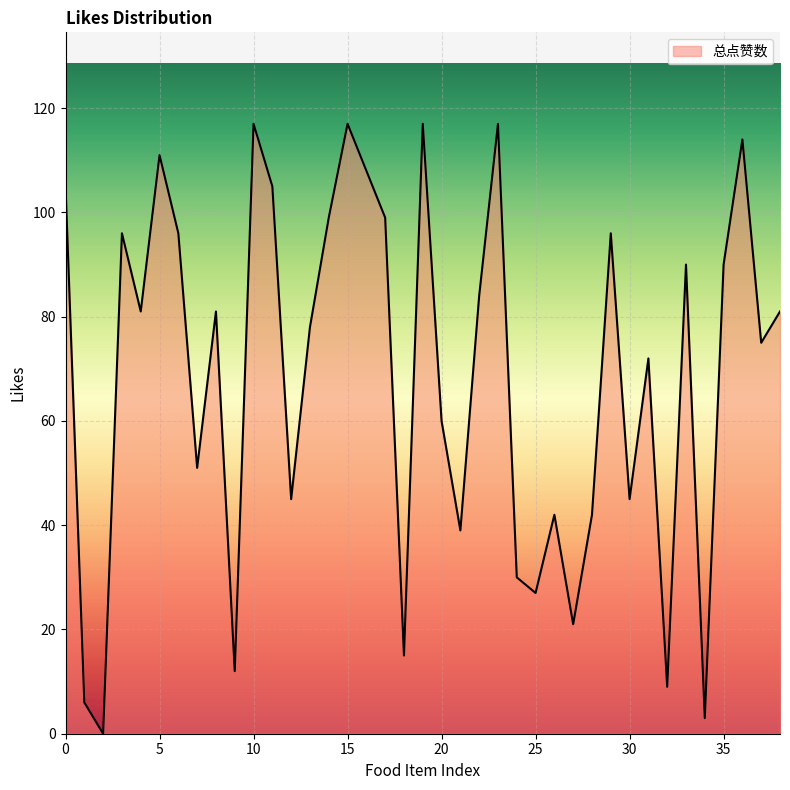

What is the difference between the second highest and second lowest values?

114